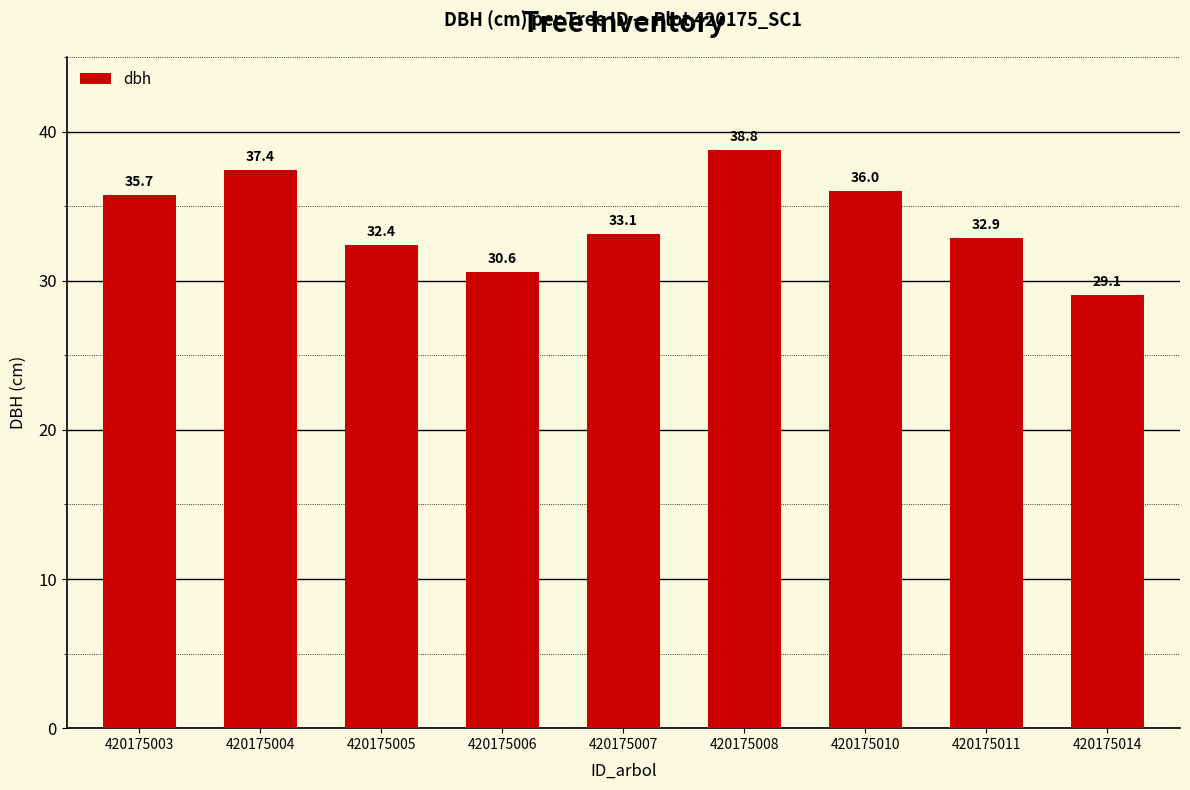

Are the bars horizontal?

No